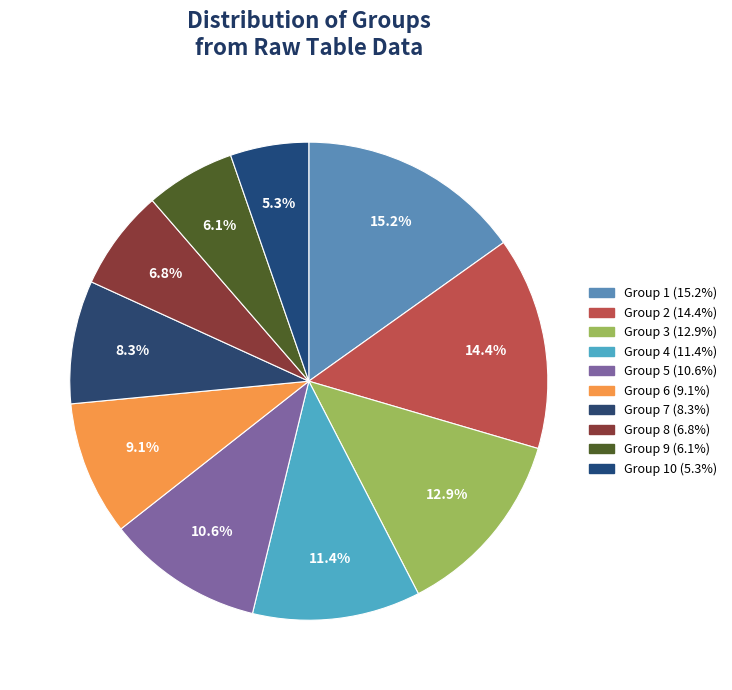

Which category has the smallest portion of the pie?

10